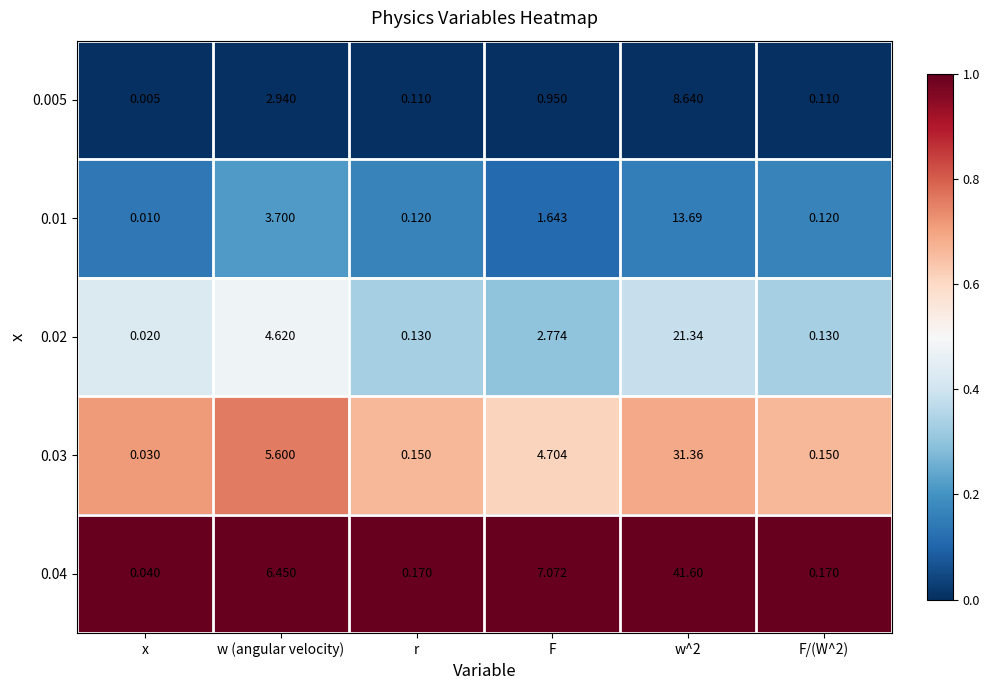

Which series changed the most between x and F/(W^2)?

0.04